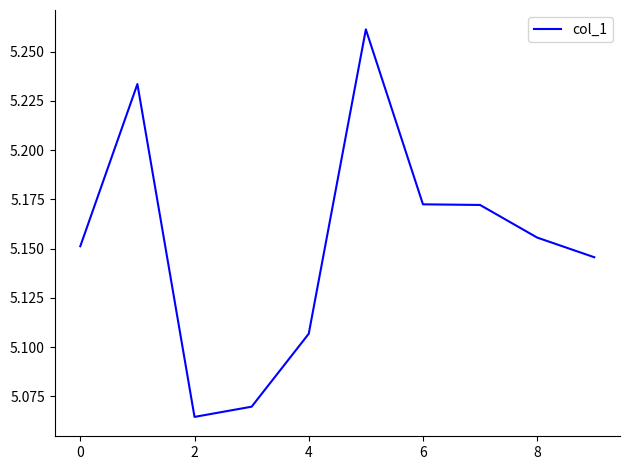

How many values are between 5 and 6?

10